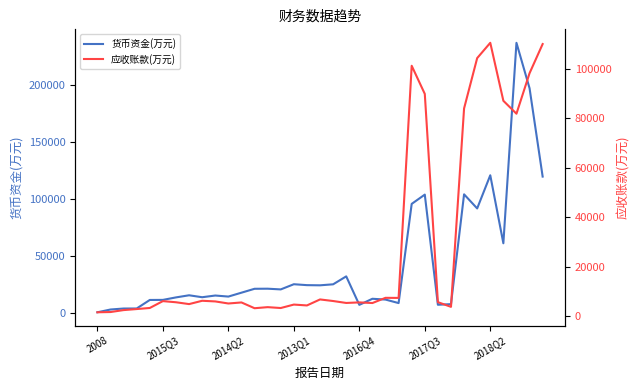

What are all the series names shown in the legend?

货币资金(万元), 应收账款(万元)